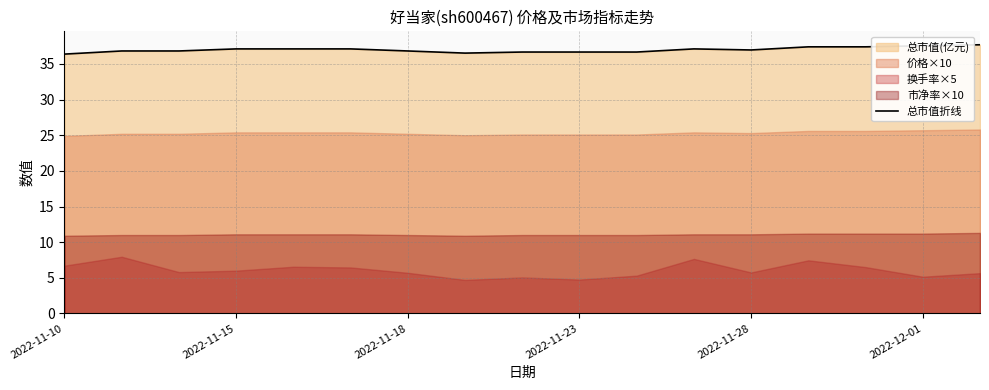

The chart shows a value of 37.1 at 11. True or false?

True